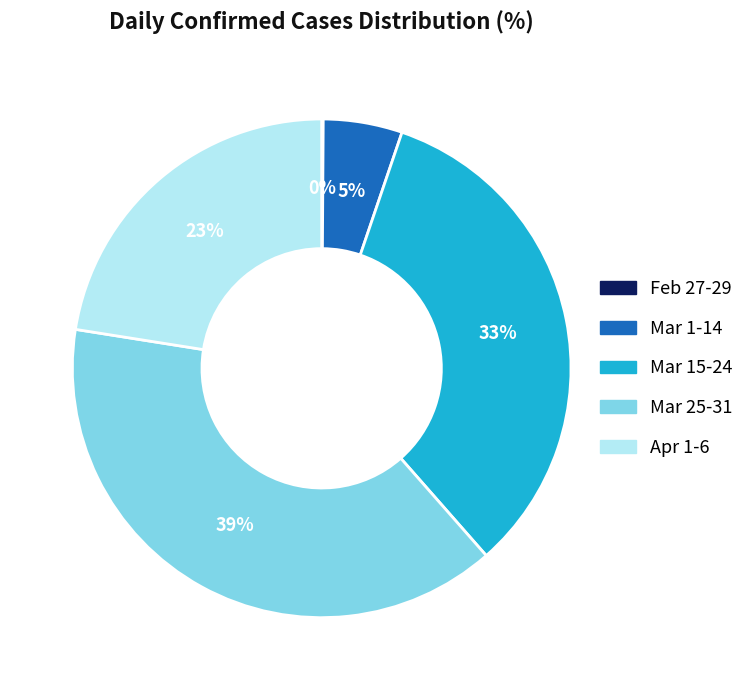

To the nearest percent, what is the difference between the largest and smallest slice percentages?

39%